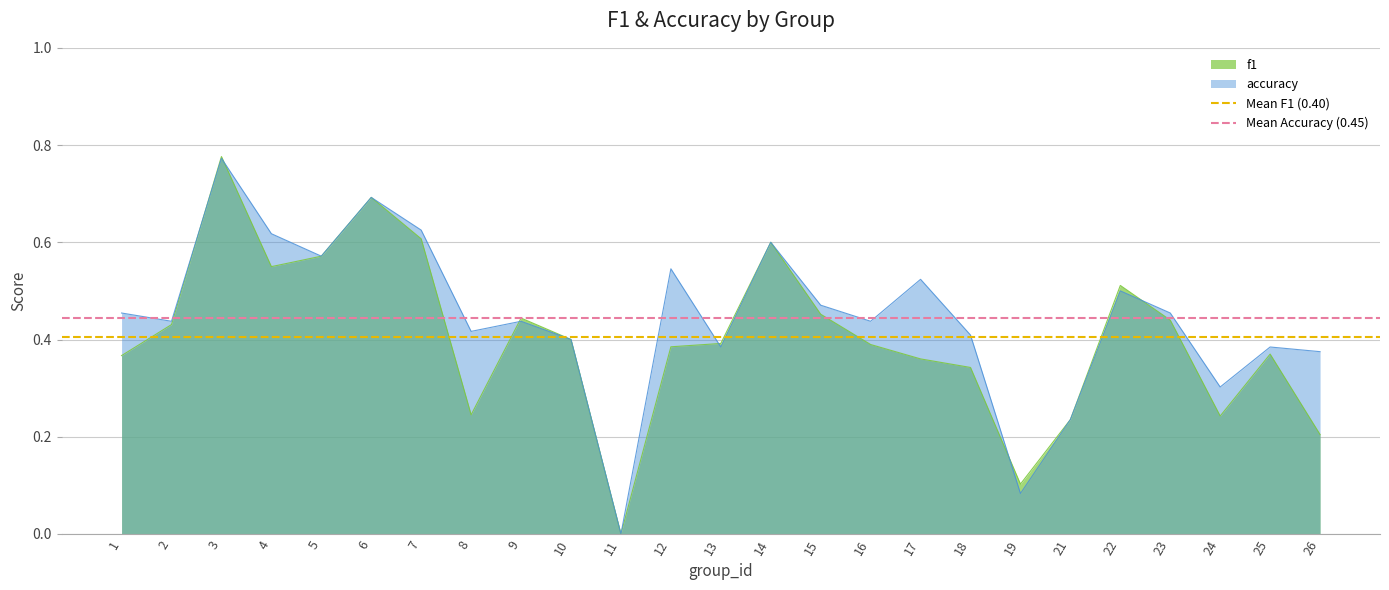

Is it true that f1 equals 0.1 at 16?

False